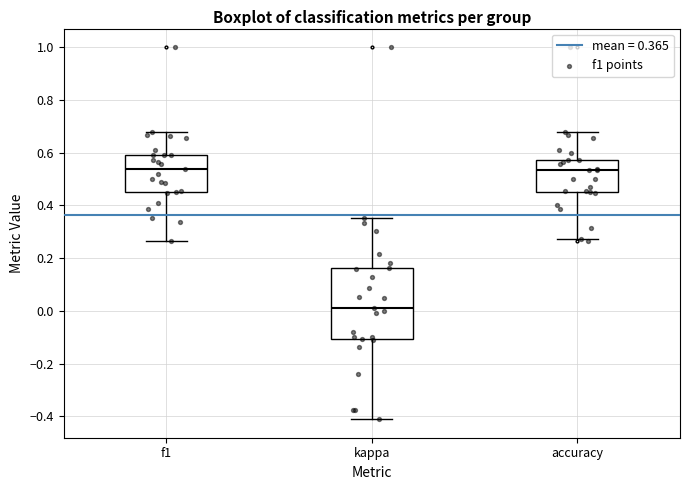

Reading left to right, transcribe this box plot: for each box, give where its median line is, the range the box spans, and where its two whiskers end, as read against the y-axis. The values are not printed on the chart, so give them approximately, as read against the axis.

f1: median 0.54, box 0.44 to 0.60, whiskers 0.26 to 0.68
kappa: median 0.02, box -0.10 to 0.16, whiskers -0.42 to 0.36
accuracy: median 0.54, box 0.46 to 0.58, whiskers 0.28 to 0.68